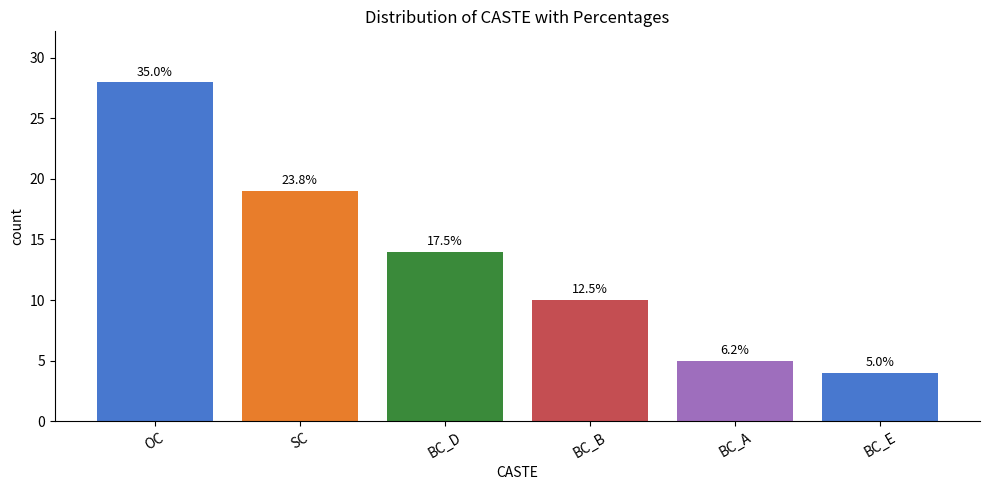

How many bars are there in total?

6